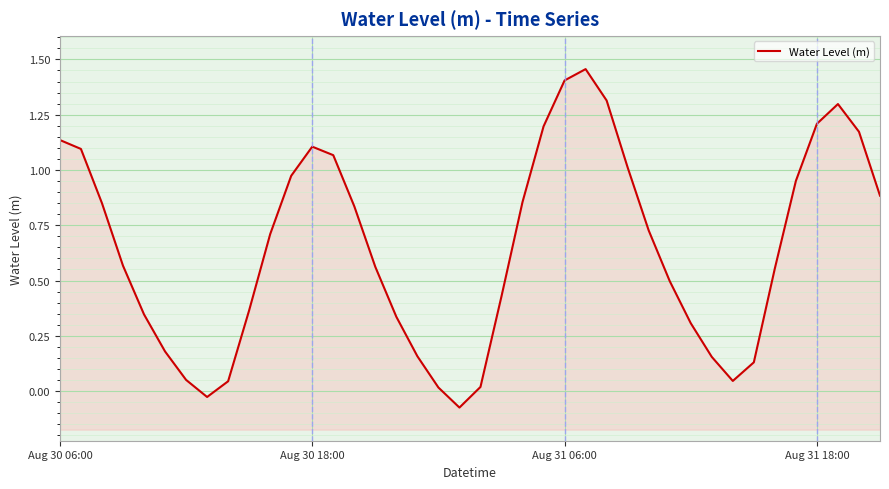

What is the change in value from 7 to 32?

+0.1